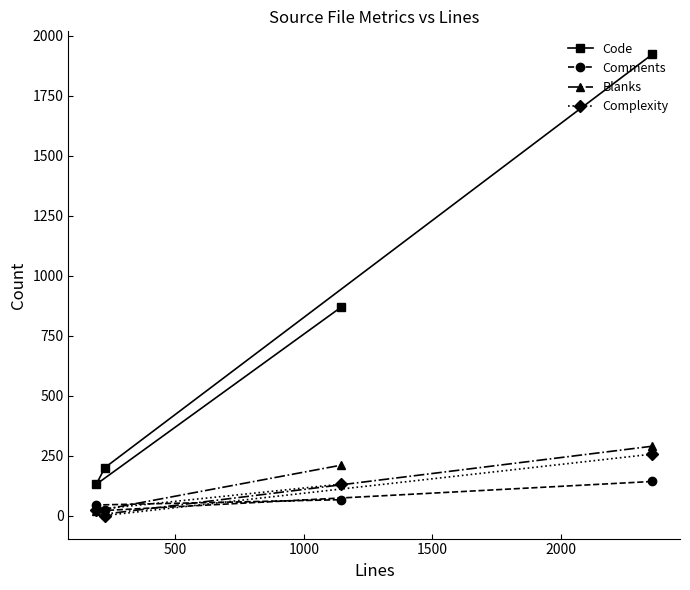

What is the difference between the maximum and second lowest values in the Code series?

1723